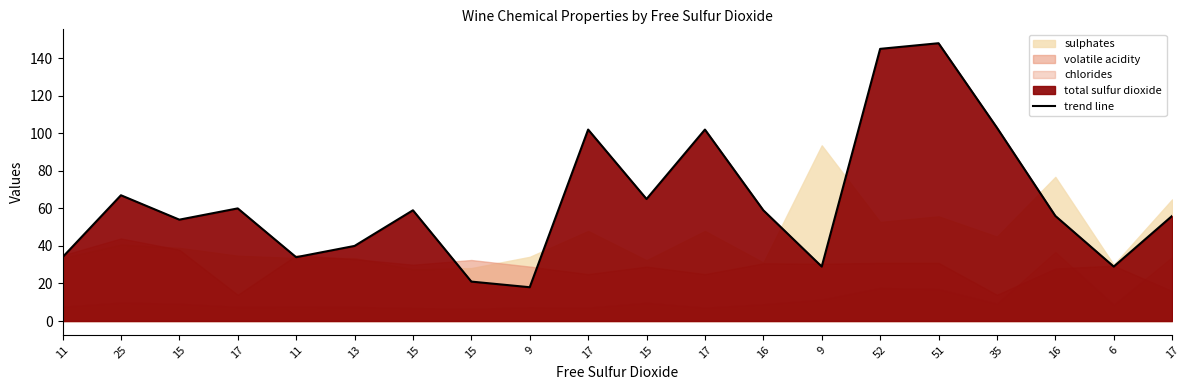

What is the smallest value displayed?

18